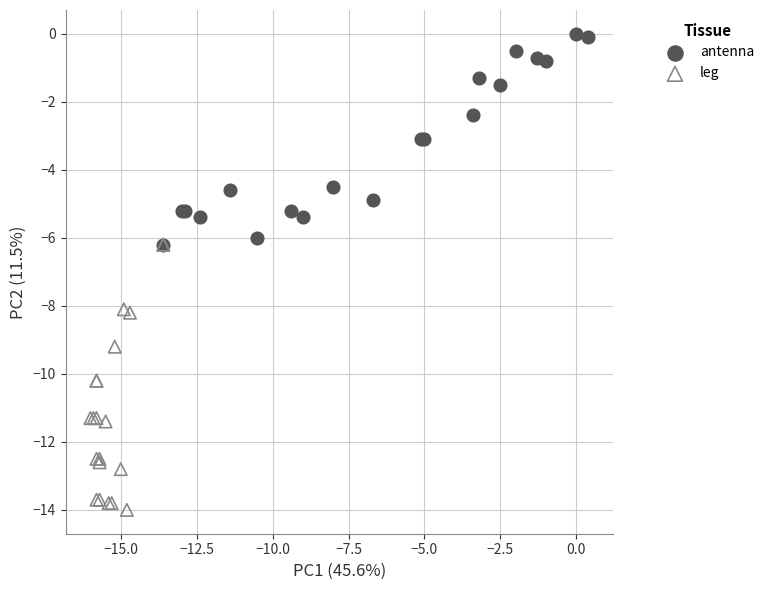

Which series contains the highest Y value?

antenna